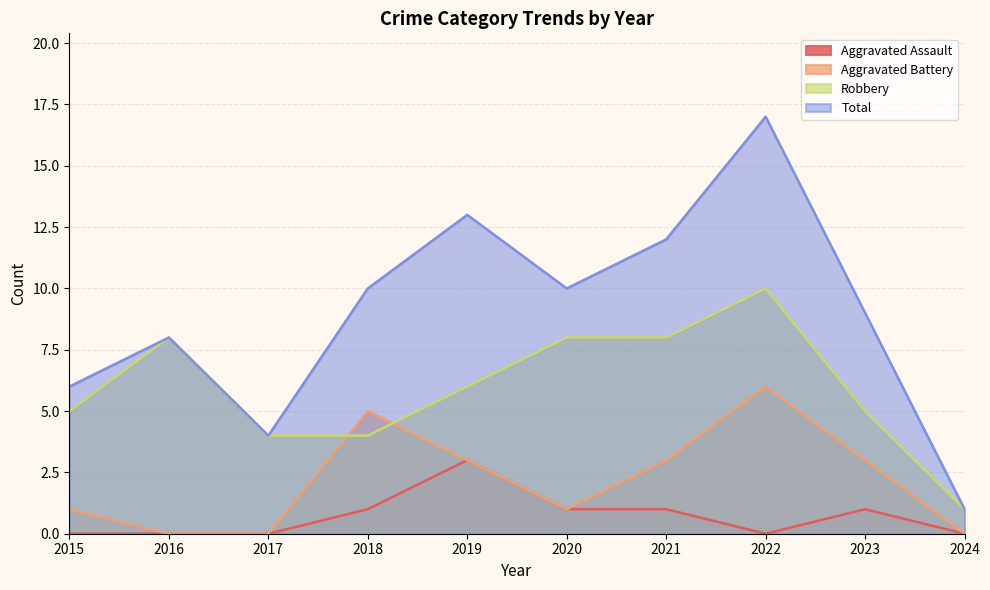

Between 2017 and 2019, which series saw the biggest shift?

Total